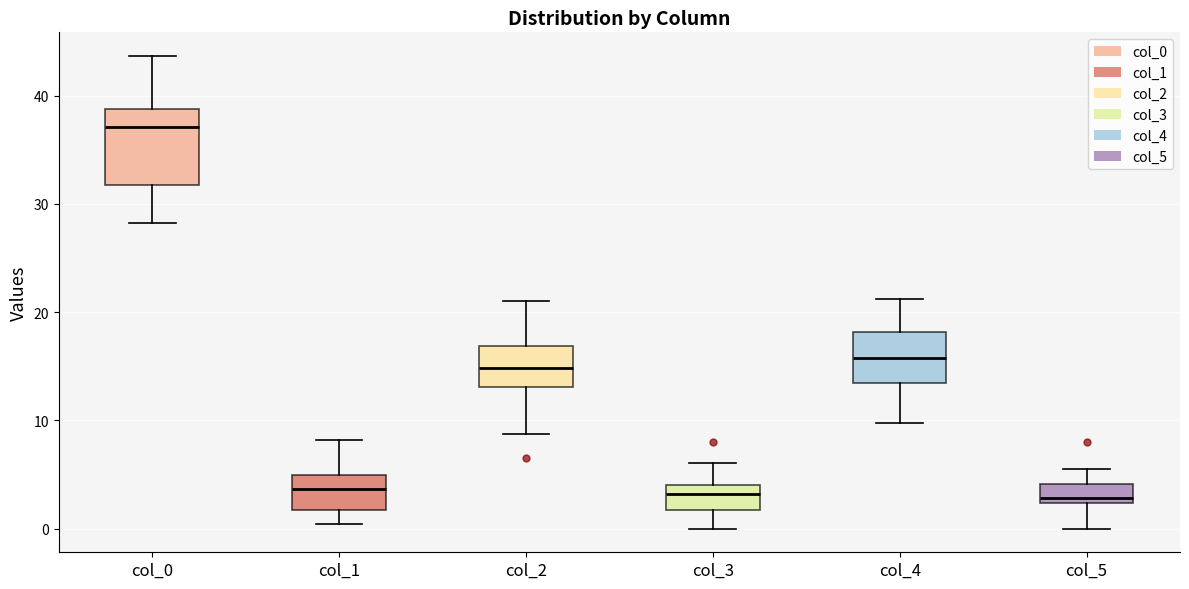

Reading left to right, transcribe this box plot: for each box, give where its median line is, the range the box spans, and where its two whiskers end, as read against the y-axis. The values are not printed on the chart, so give them approximately, as read against the axis.

col_0: median 37, box 32 to 39, whiskers 28 to 44
col_1: median 4, box 2 to 5, whiskers 0 to 8
col_2: median 15, box 13 to 17, whiskers 9 to 21
col_3: median 3, box 2 to 4, whiskers 0 to 6
col_4: median 16, box 13 to 18, whiskers 10 to 21
col_5: median 3, box 2 to 4, whiskers 0 to 6